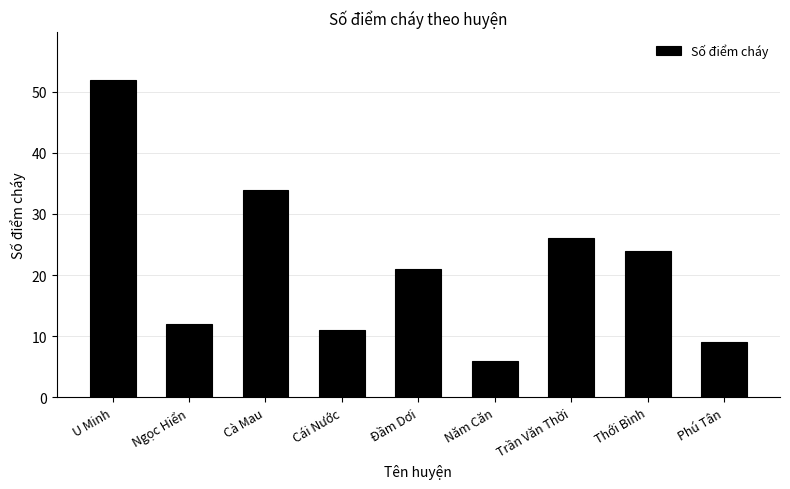

List the labels in order of value, smallest first.

Năm Căn, Phú Tân, Cái Nước, Ngọc Hiển, Đầm Dơi, Thới Bình, Trần Văn Thời, Cà Mau, U Minh